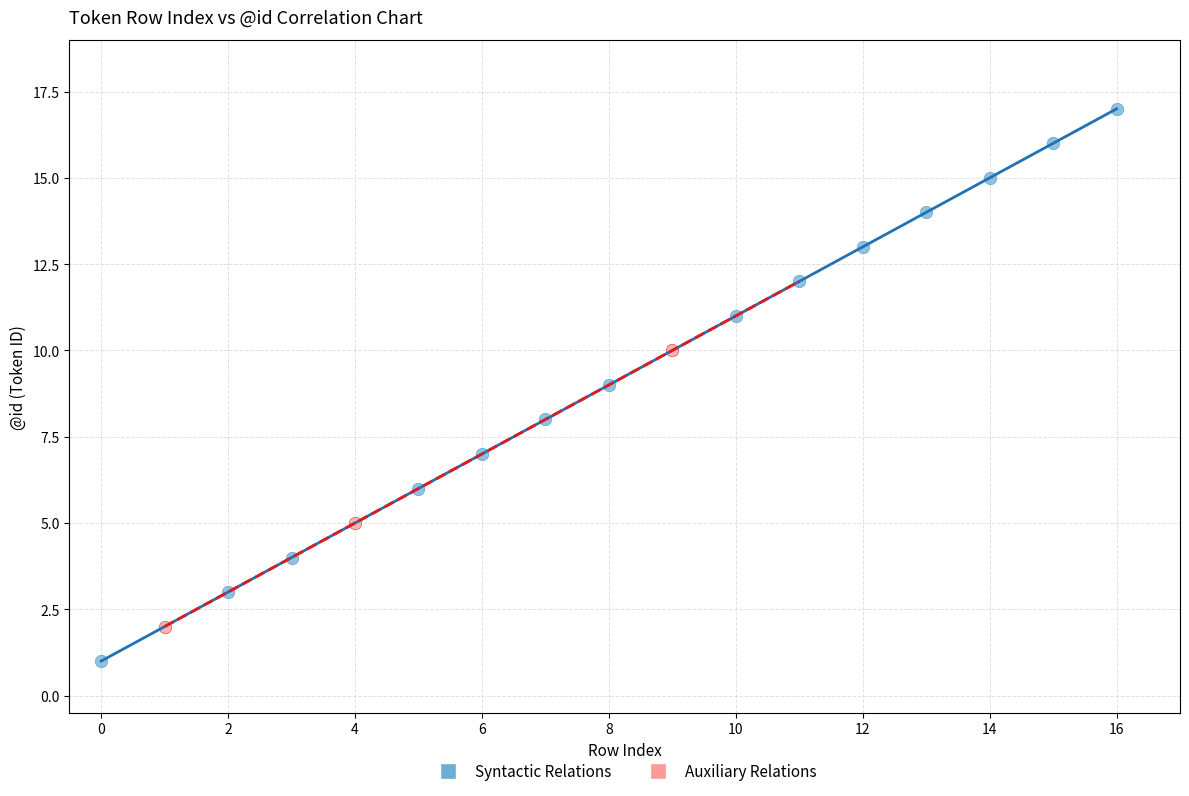

Which series contains the lowest Y value?

Syntactic Relations